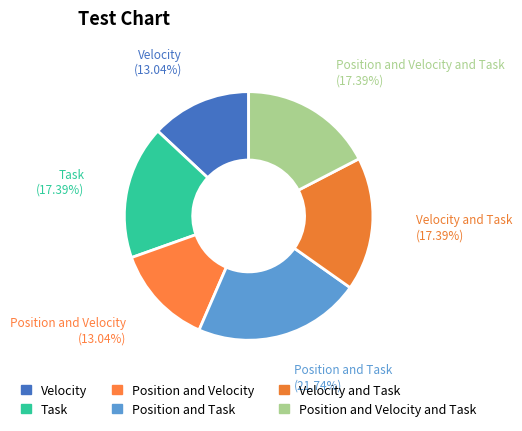

Which slice is the largest?

Position and Task